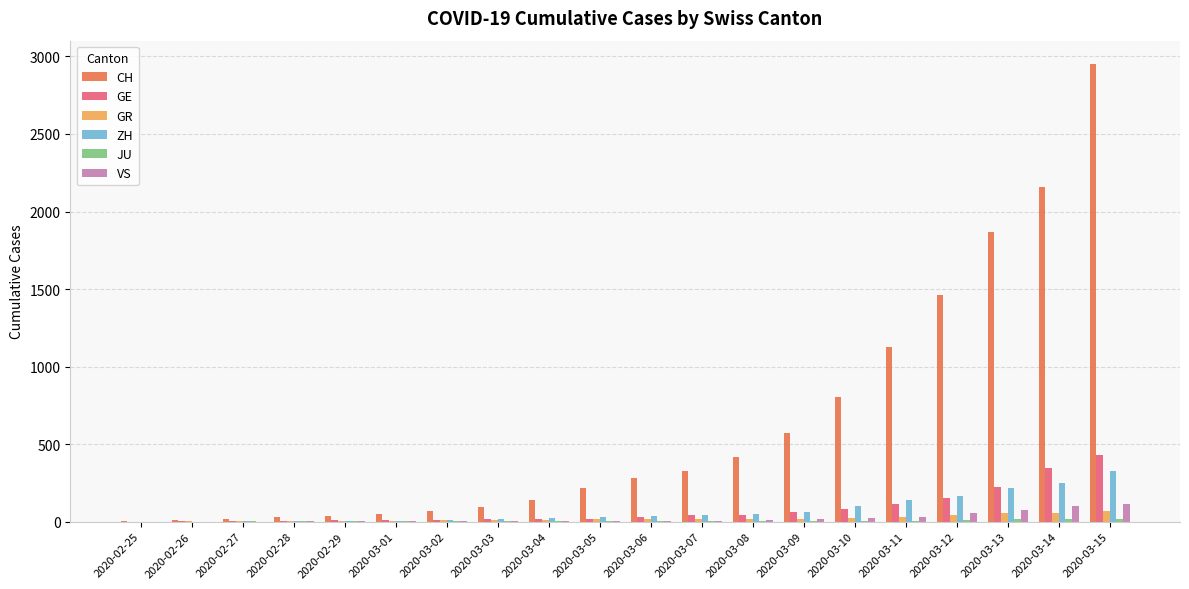

What is the maximum value for CH?

2954